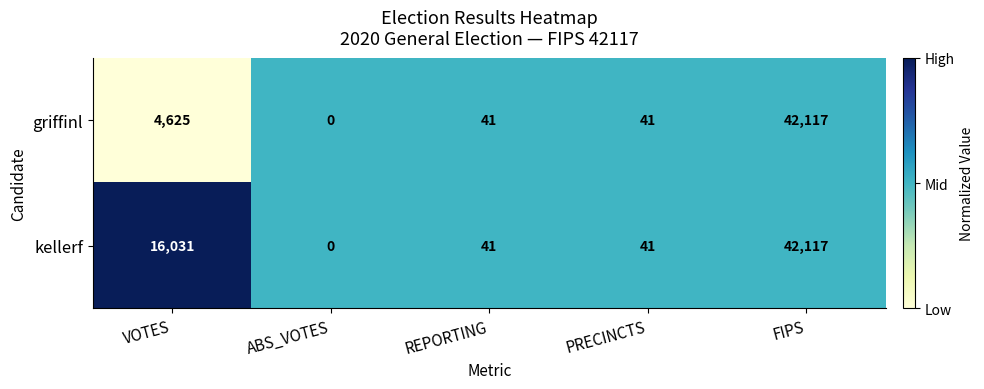

How many data points in griffinl are less than 41?

1